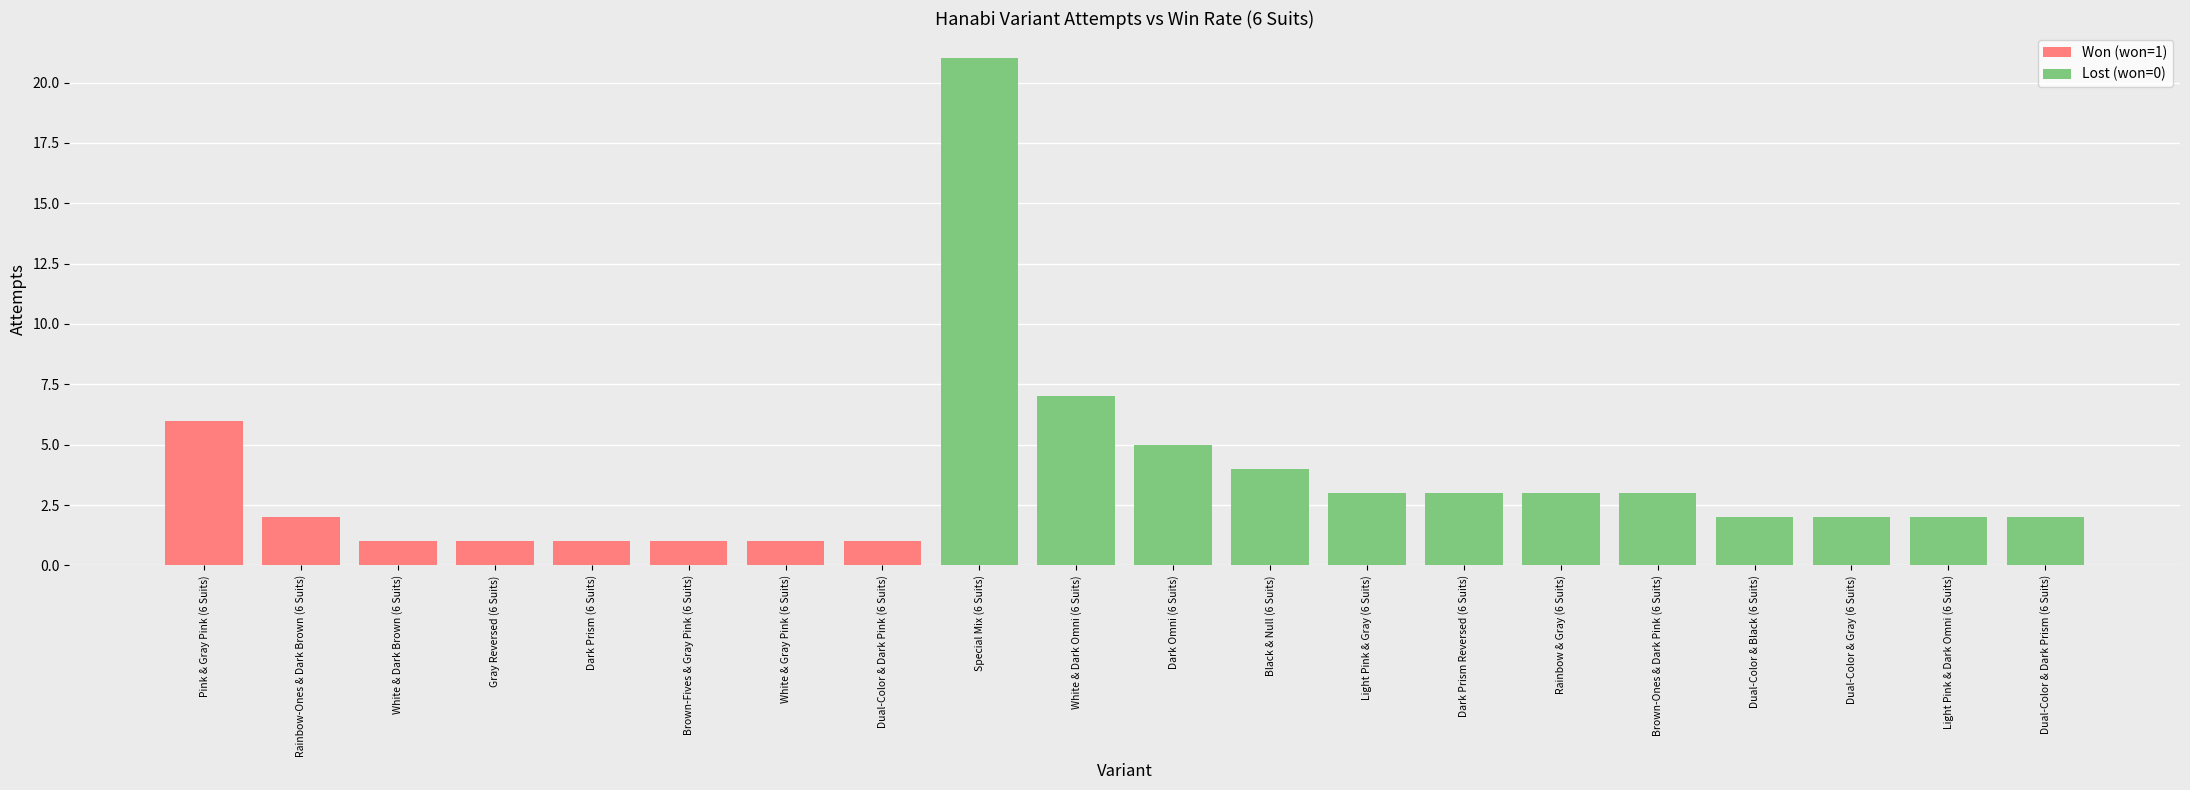

Is it true that won equals 0 at Brown-Ones & Dark Pink (6 Suits)?

True